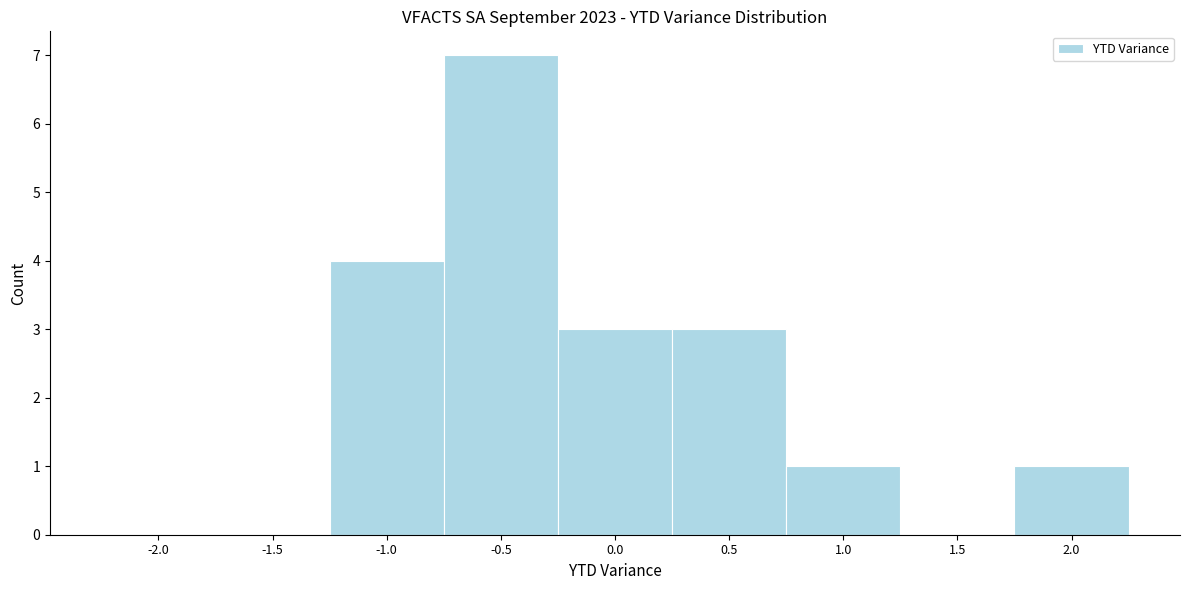

Reading left to right, extract all data points from this chart.

-2.0=0	-1.5=0	-1.0=4	-0.5=7	0.0=3	0.5=3	1.0=1	1.5=0	2.0=1